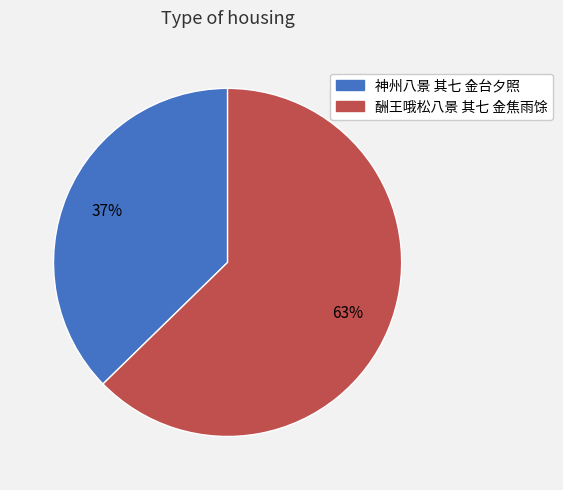

Does 神州八景 其七 金台夕照 represent more than half of the total?

No